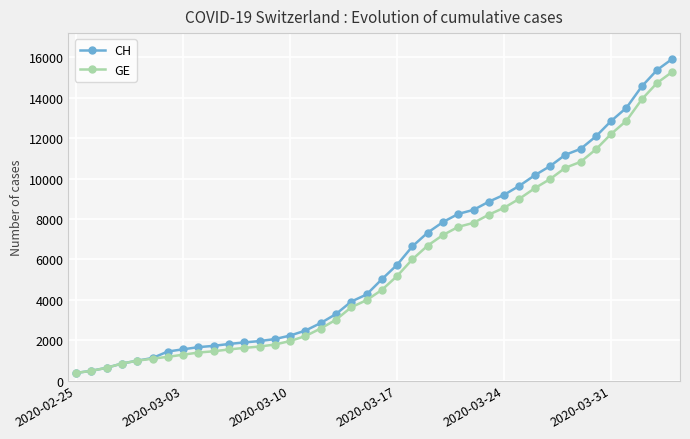

How many lines are shown in the chart?

2